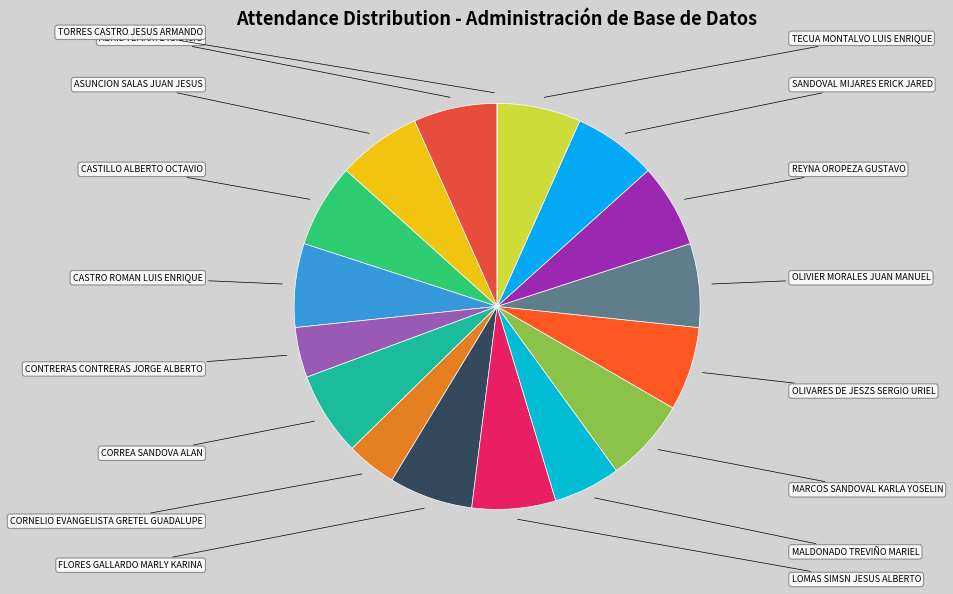

To the nearest percent, what percentage of the pie is SANDOVAL MIJARES ERICK JARED?

7%